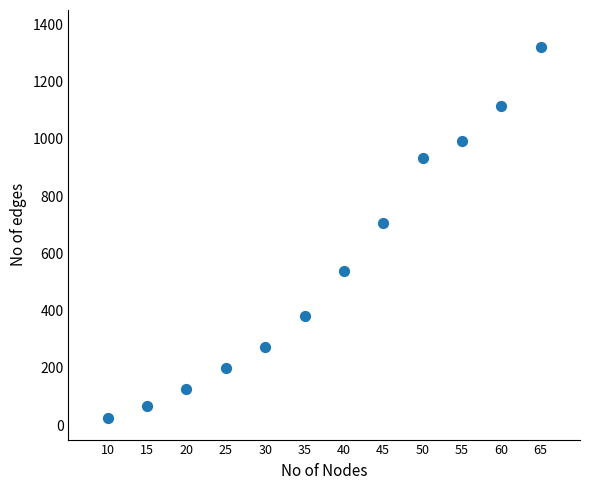

What is the average X value?

38